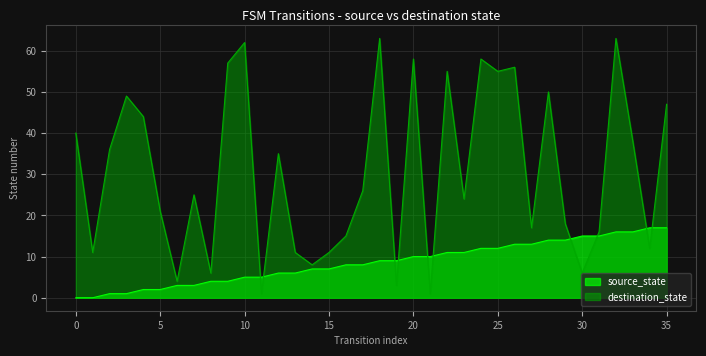

Reading left to right, list all the values displayed in this chart.

source_state: 0	0	1	1	2	2	3	3	4	4	5	5	6	6	7	7	8	8	9	9	10	10	11	11	12	12	13	13	14	14	15	15	16	16	17	17
destination_state: 40	11	36	49	44	21	4	25	6	57	62	1	35	11	8	11	15	26	63	3	58	1	55	24	58	55	56	17	50	18	6	16	63	38	12	47